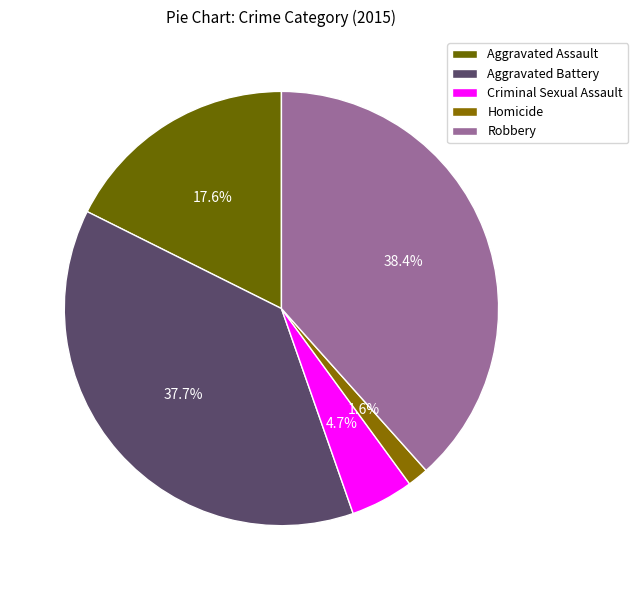

Rank the categories by value from lowest to highest.

Homicide, Criminal Sexual Assault, Aggravated Assault, Aggravated Battery, Robbery